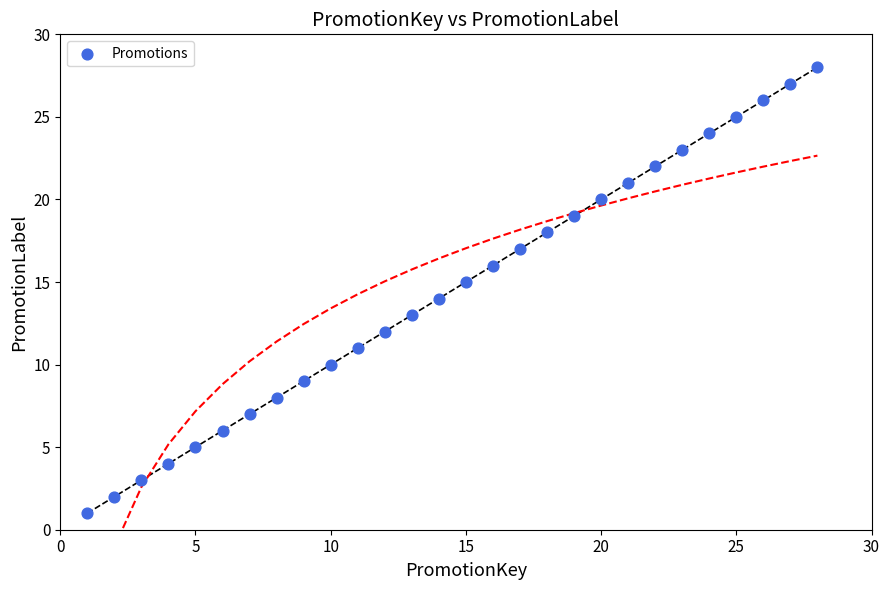

What is the range of Y values (max minus min)?

27